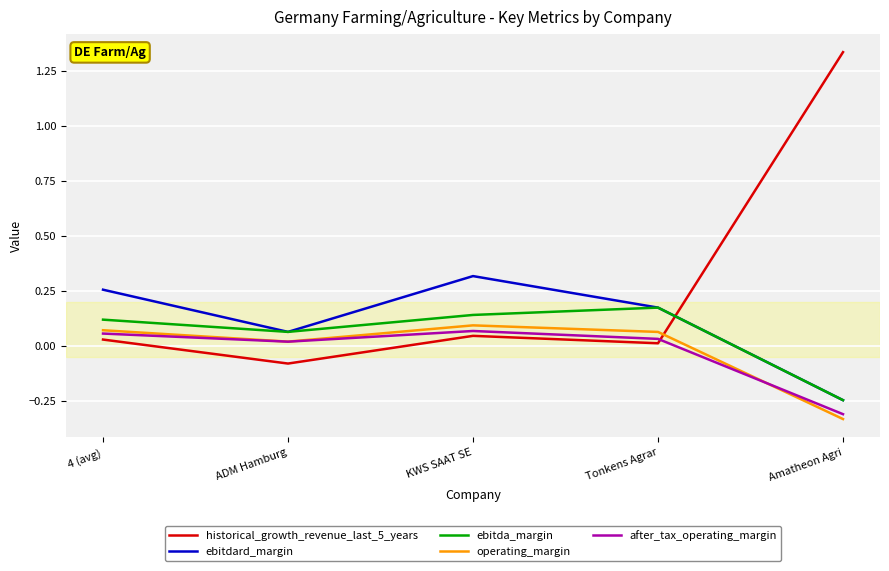

The ebitdard_margin series shows 0.3 at KWS SAAT SE. True or false?

True